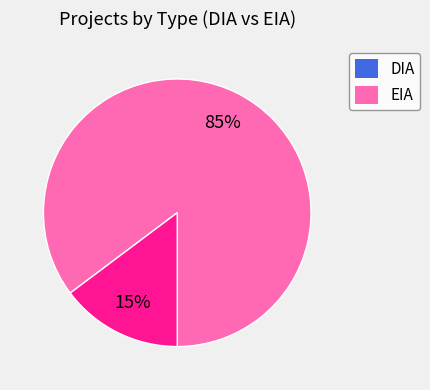

The EIA slice represents 15% of the pie. True or false?

True